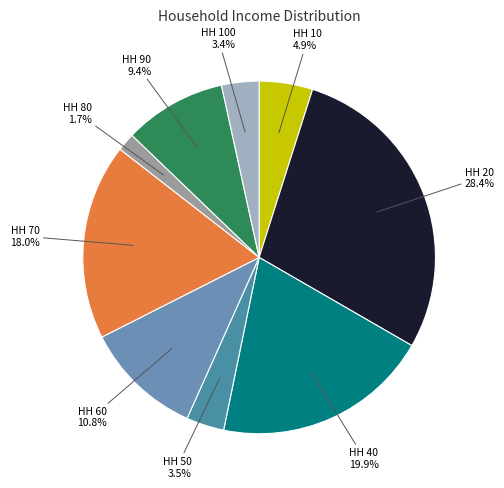

Is HH 80 the majority of the pie?

No